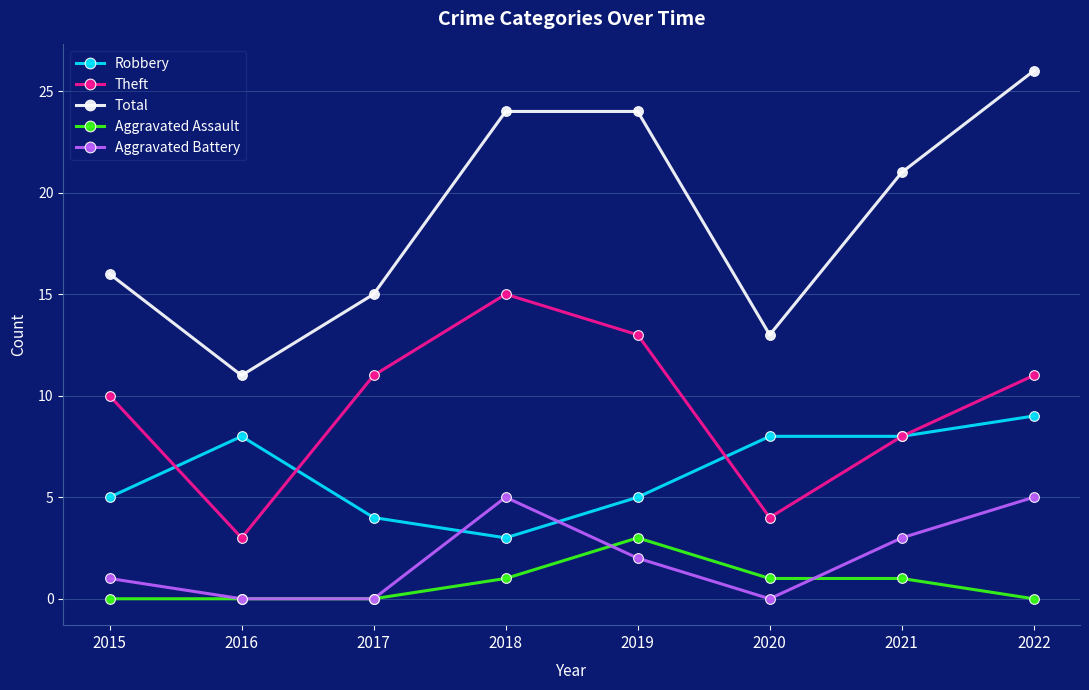

What value does the Total series have at 2018?

24